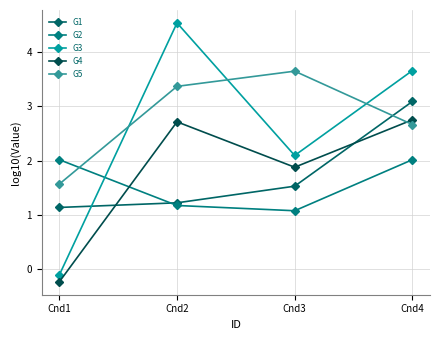

At which category is the sum across all series the highest?

Cnd4